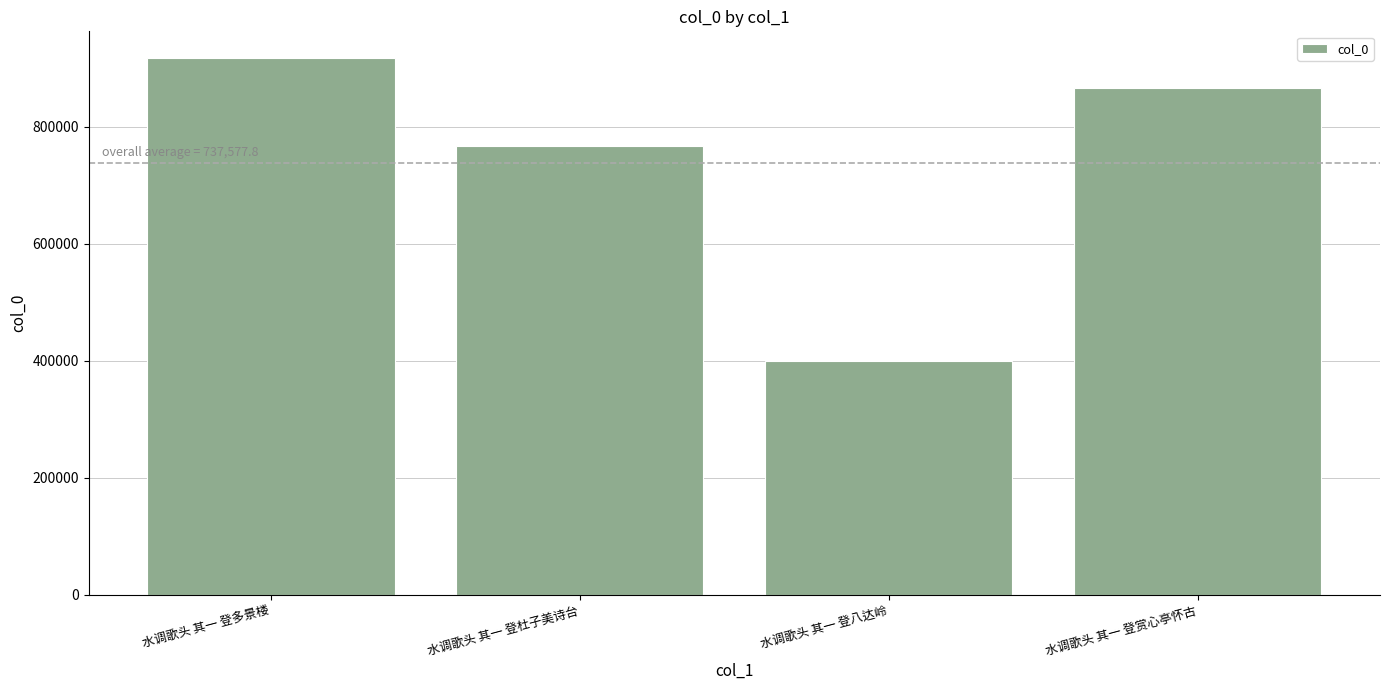

The value at 水调歌头 其一 登杜子美诗台 is 766842. True or false?

True